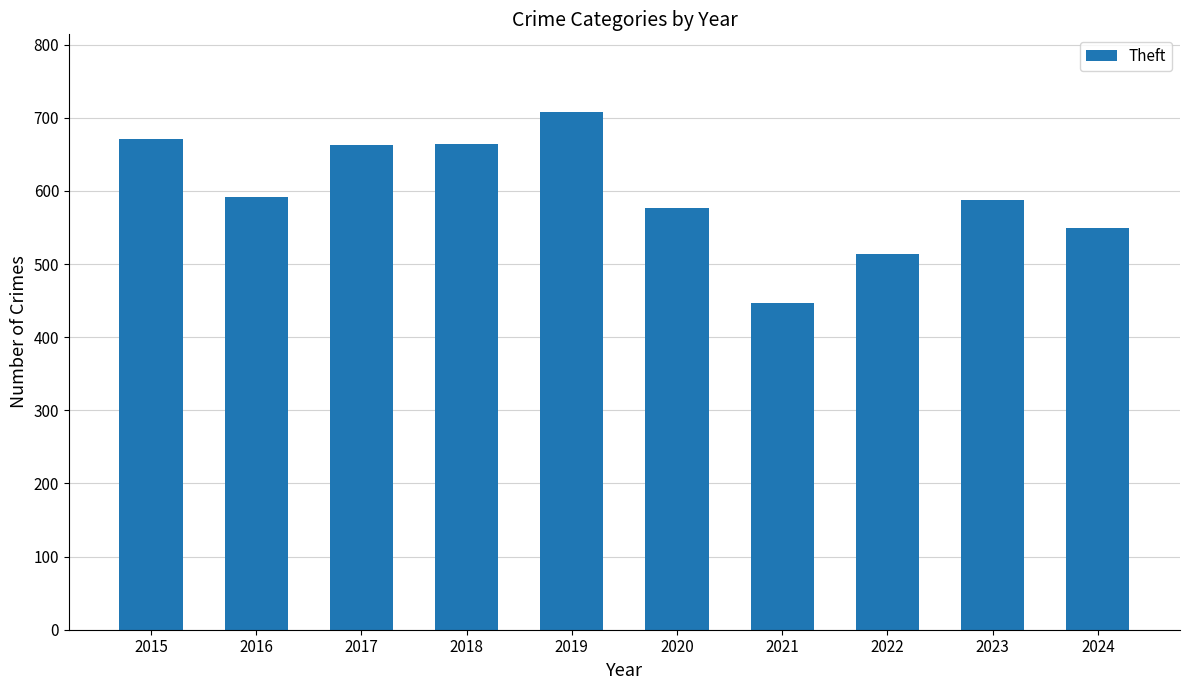

How many data points does each series have?

10